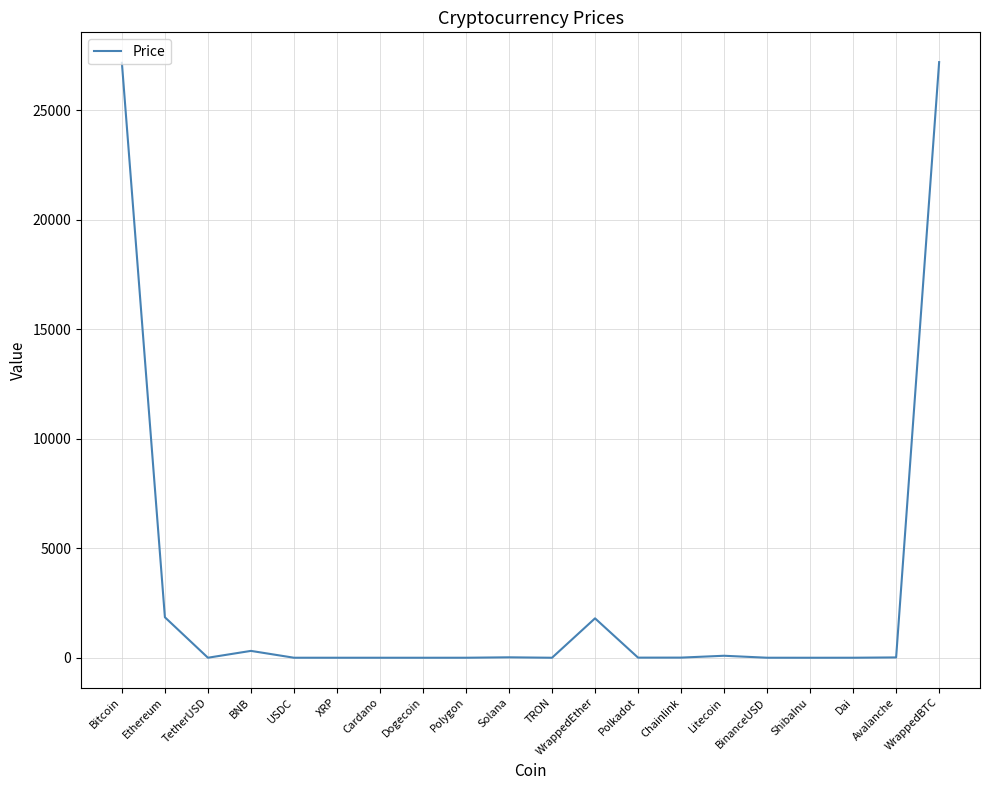

How many categories are shown in the chart?

20